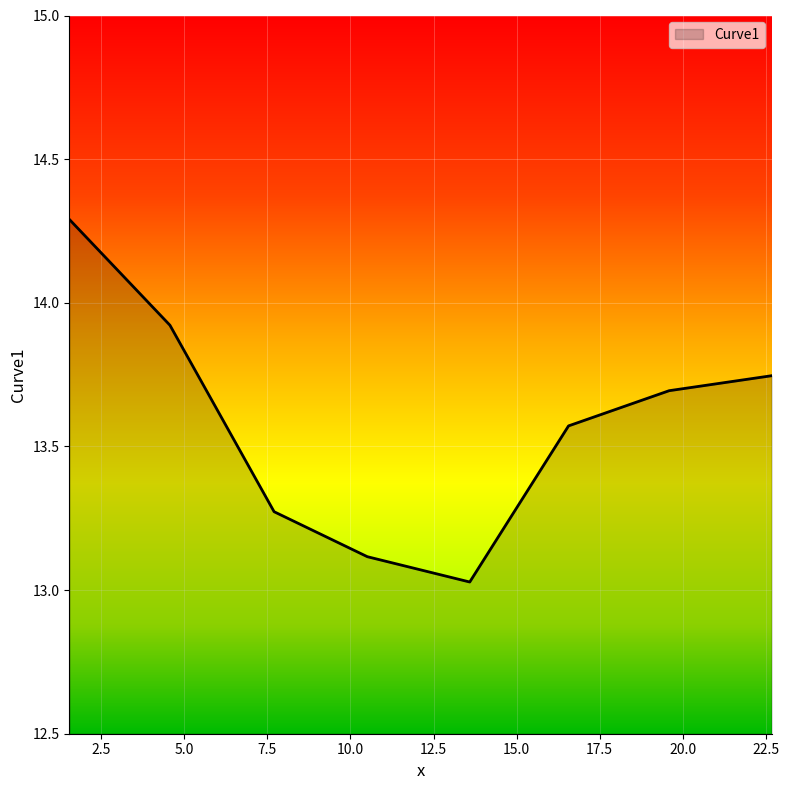

What is the sum of all values?

108.6